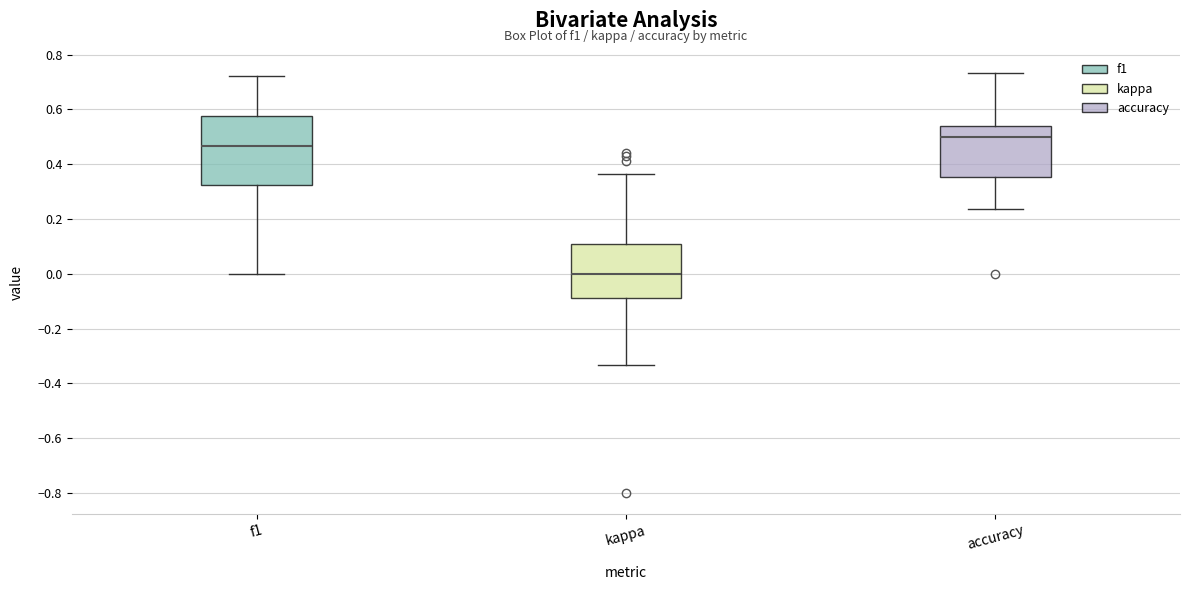

Comparing the boxes themselves (not the whiskers), which one is the tallest?

f1